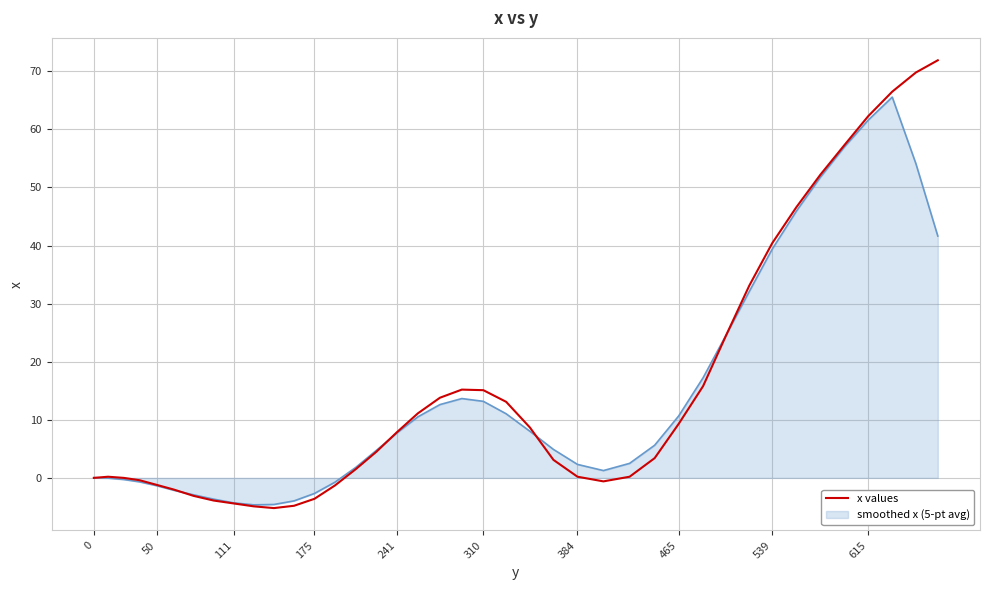

What is the highest value of the smoothed x (5-pt avg) series?

65.6